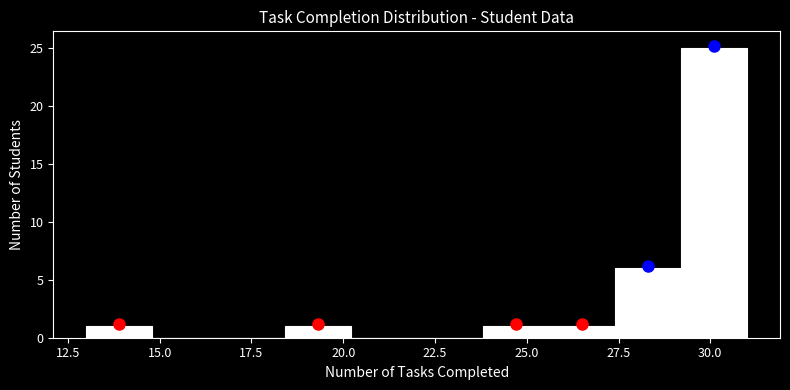

Around what value on the x-axis is the tallest bar? Give the approximate position of its centre, as read against the axis.

30.0